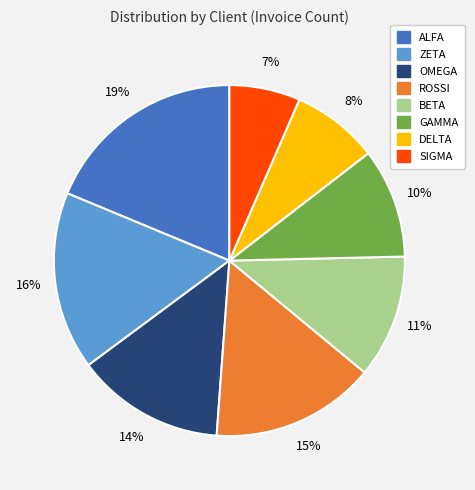

What percentage is the DELTA slice, to the nearest percent?

8%